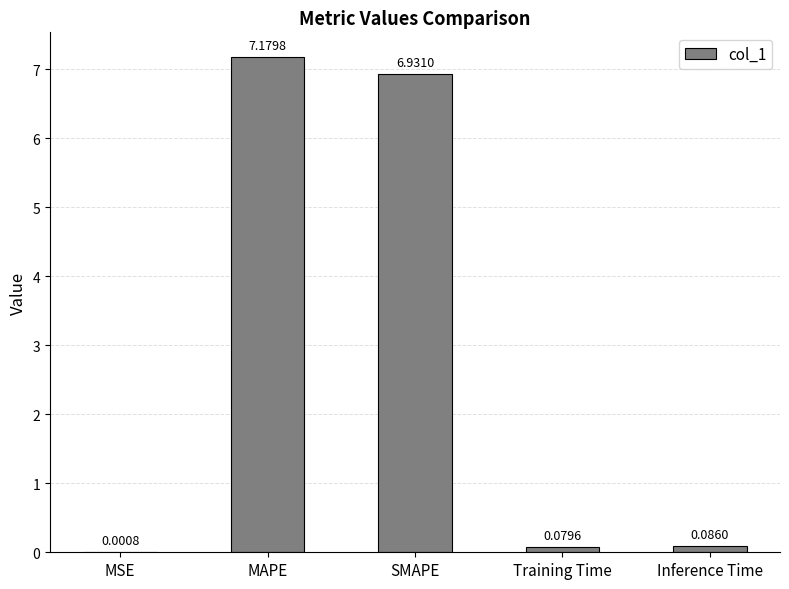

Are the bars horizontal?

No